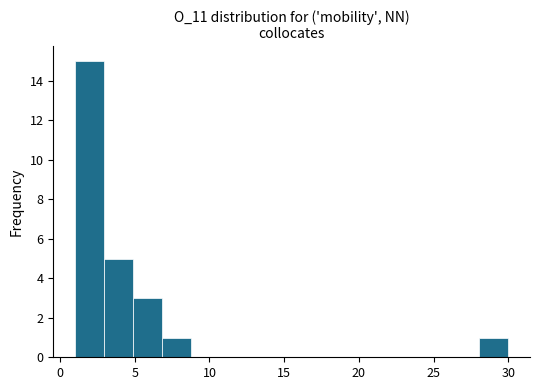

Around what value on the x-axis is the tallest bar? Give the approximate position of its centre, as read against the axis.

2.0